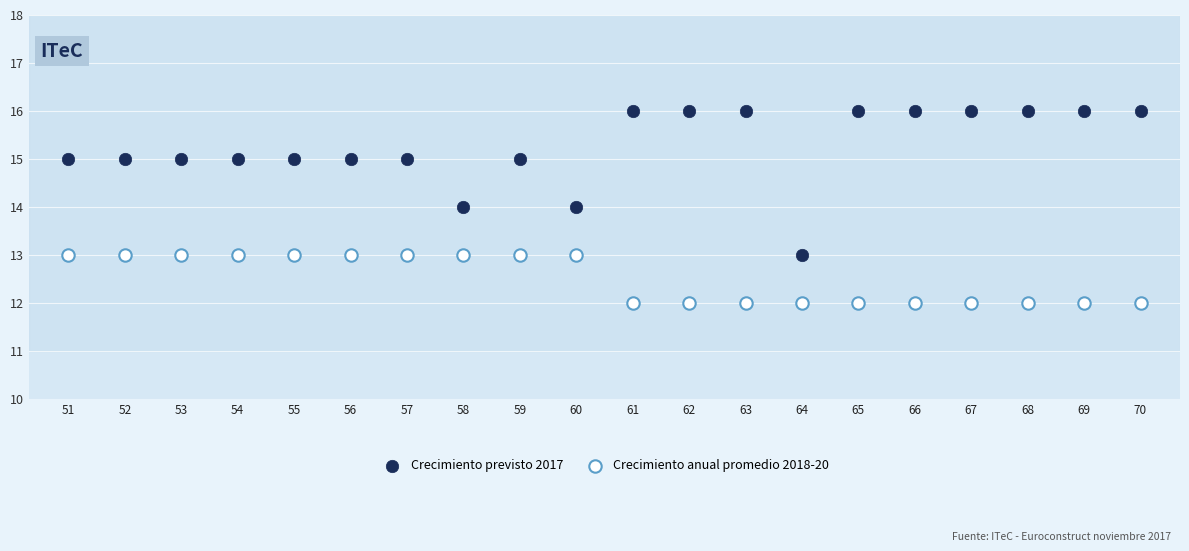

Which series contains the highest Y value?

Crecimiento previsto 2017